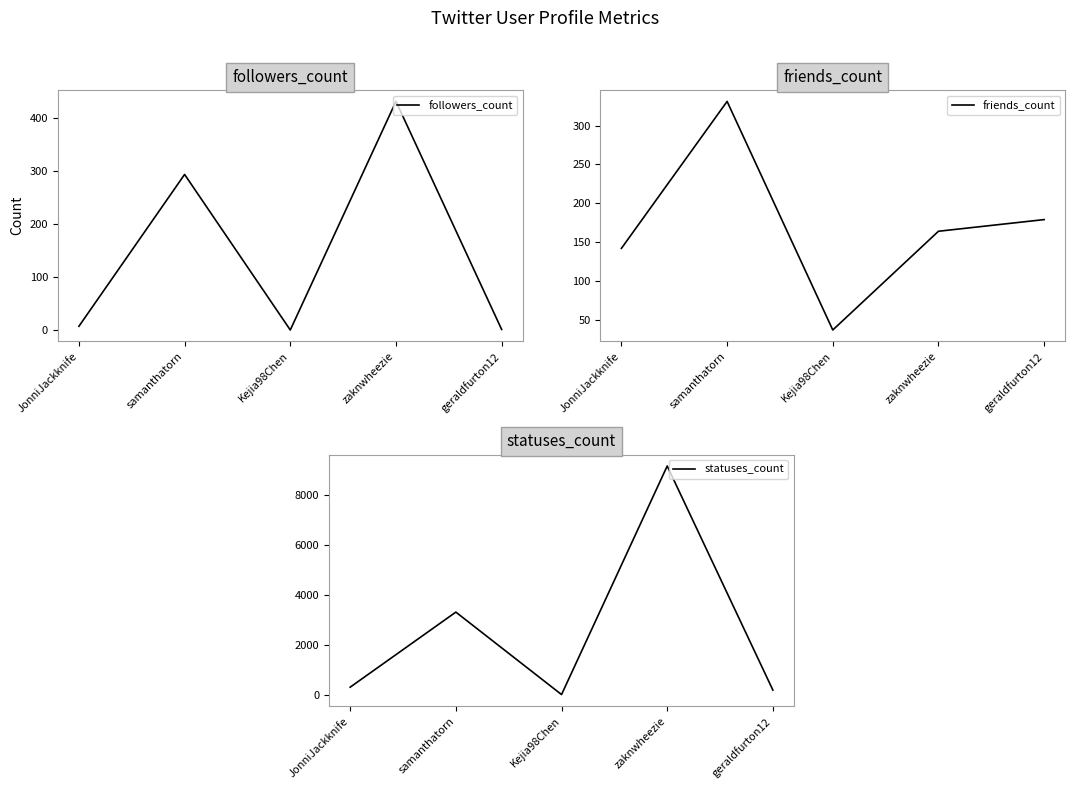

What is the sum of the statuses_count values at zaknwheezie and samanthatorn?

12443